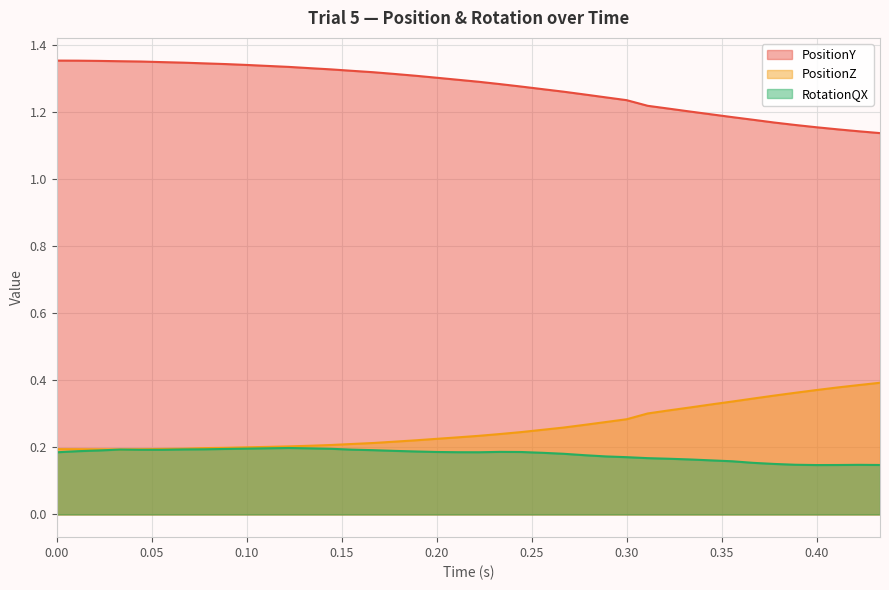

Count the number of data series in this chart.

3